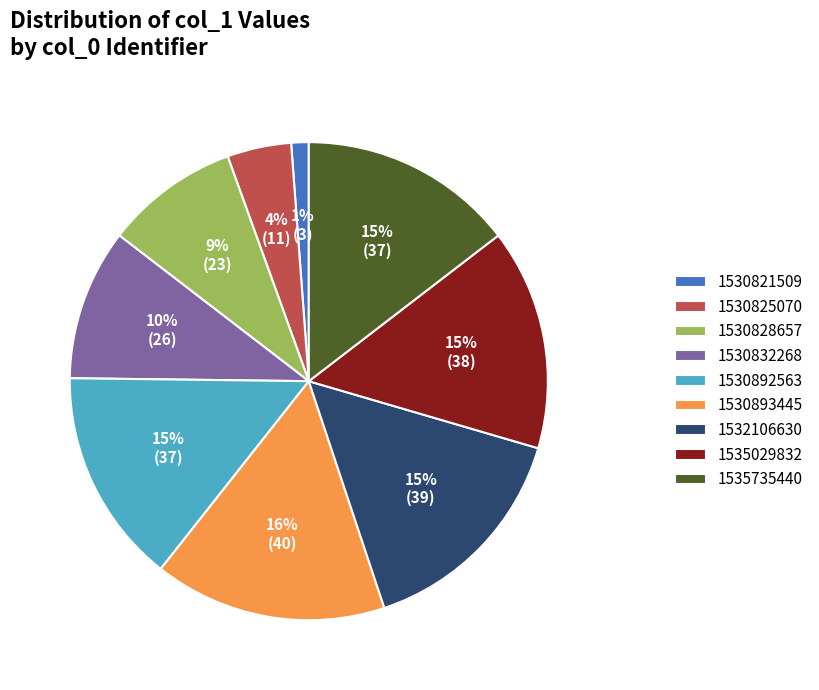

Does 1530892563 represent more than half of the total?

No